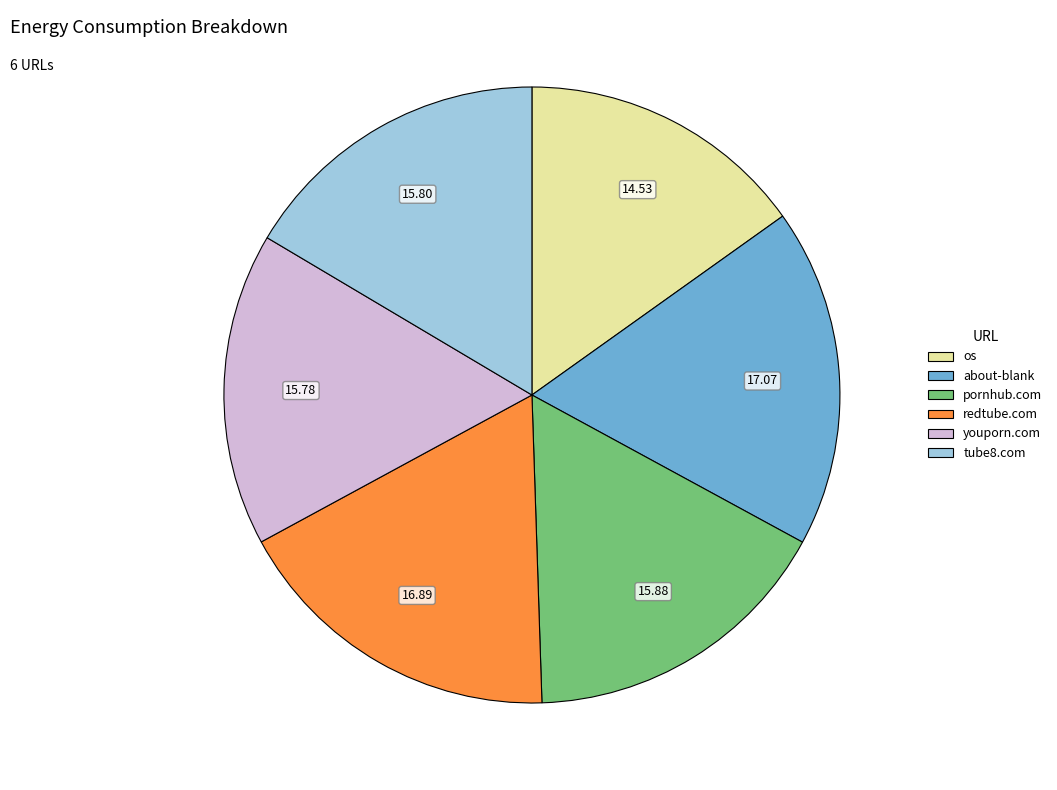

Approximately how many times larger is the value at os compared to youporn.com?

0.9